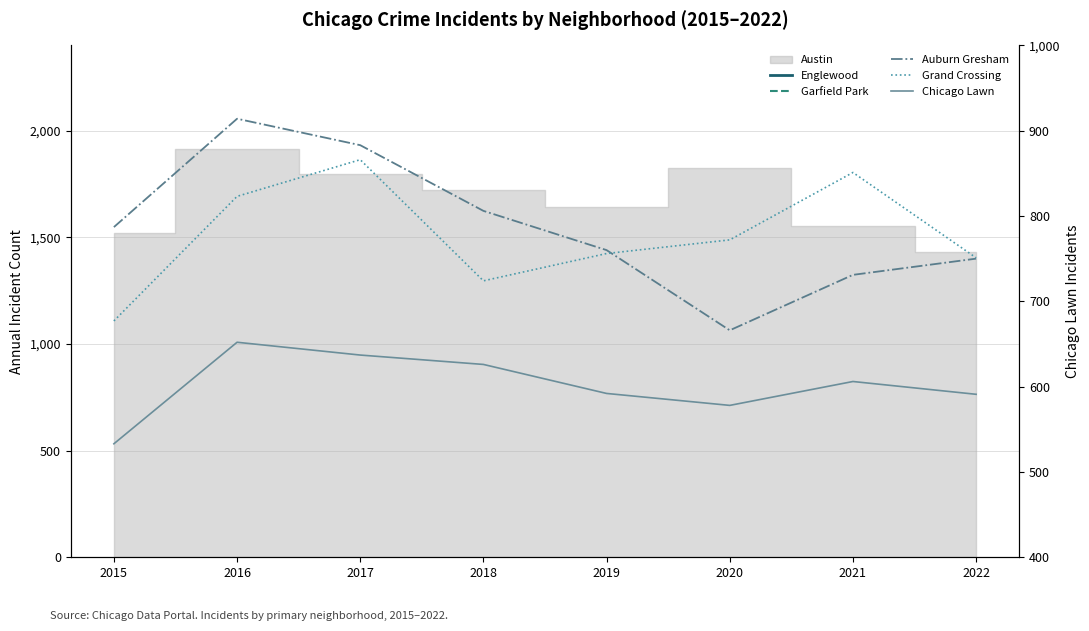

Is the value of Auburn Gresham at 2016 greater than the value of Englewood at 2016?

No